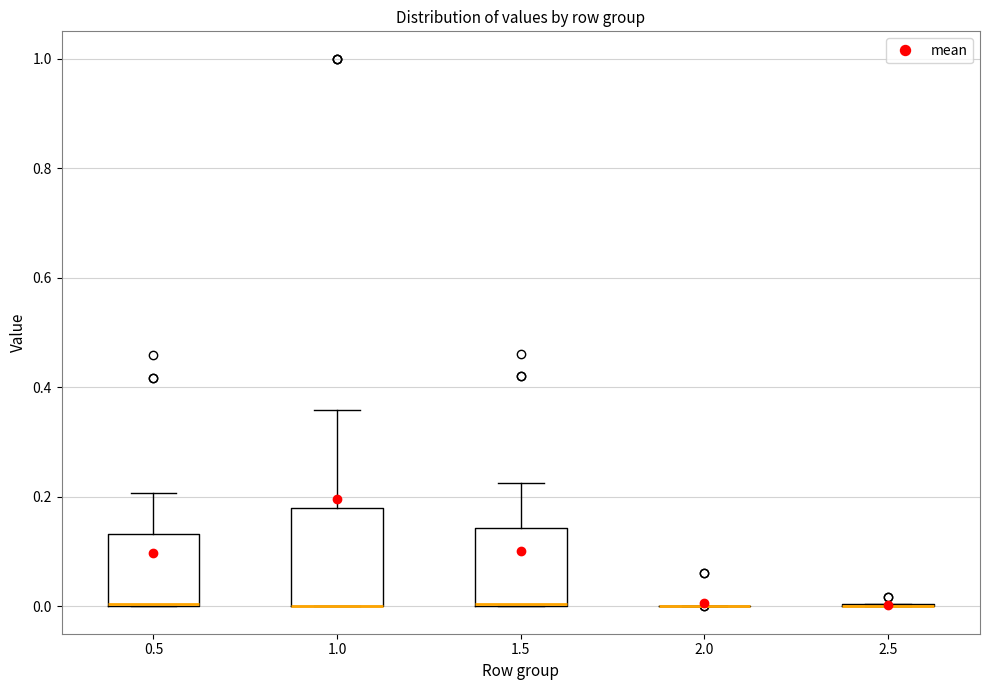

Where is the upper edge of the box at x = 0.5 on the y-axis? The values are not printed on the chart, so give them approximately, as read against the axis.

0.14